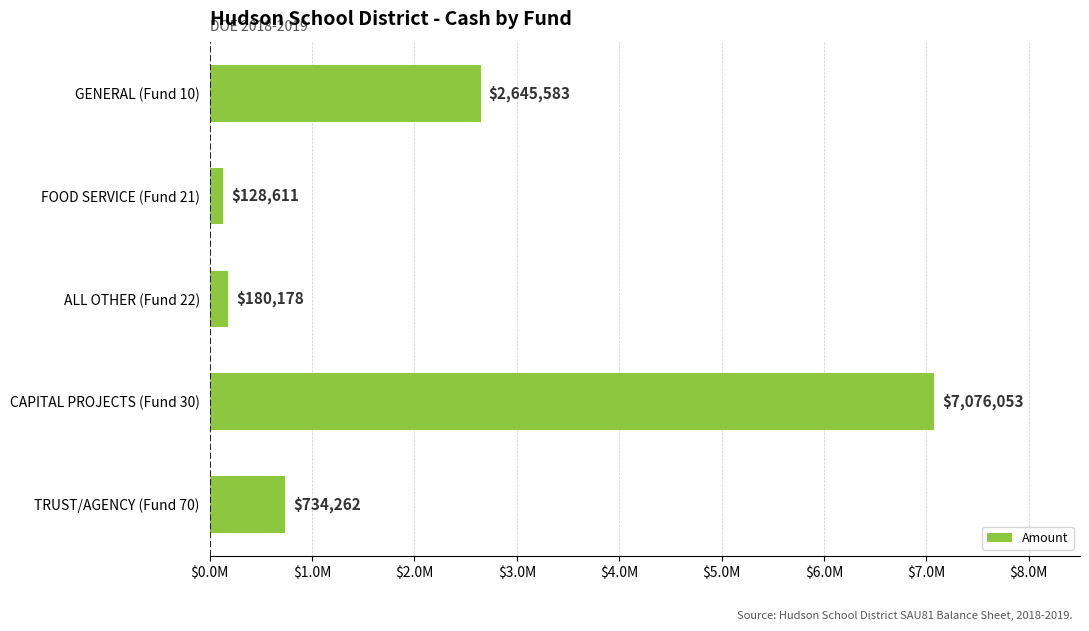

Are the bars horizontal?

Yes